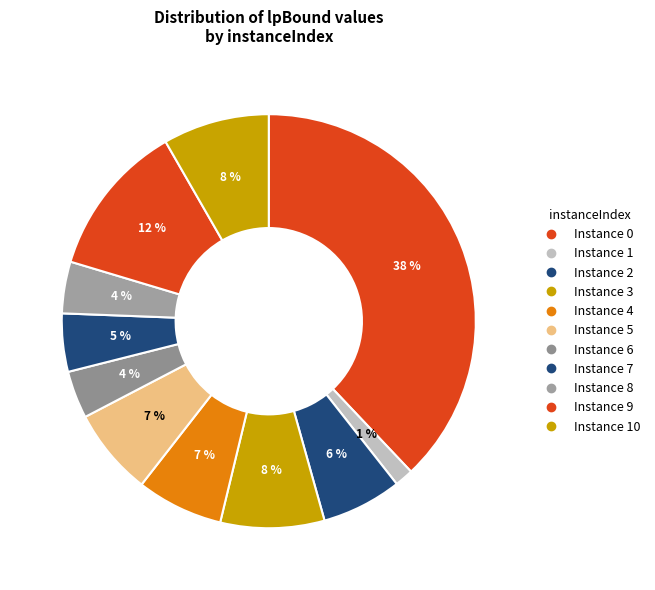

How many slices are in this pie chart?

11